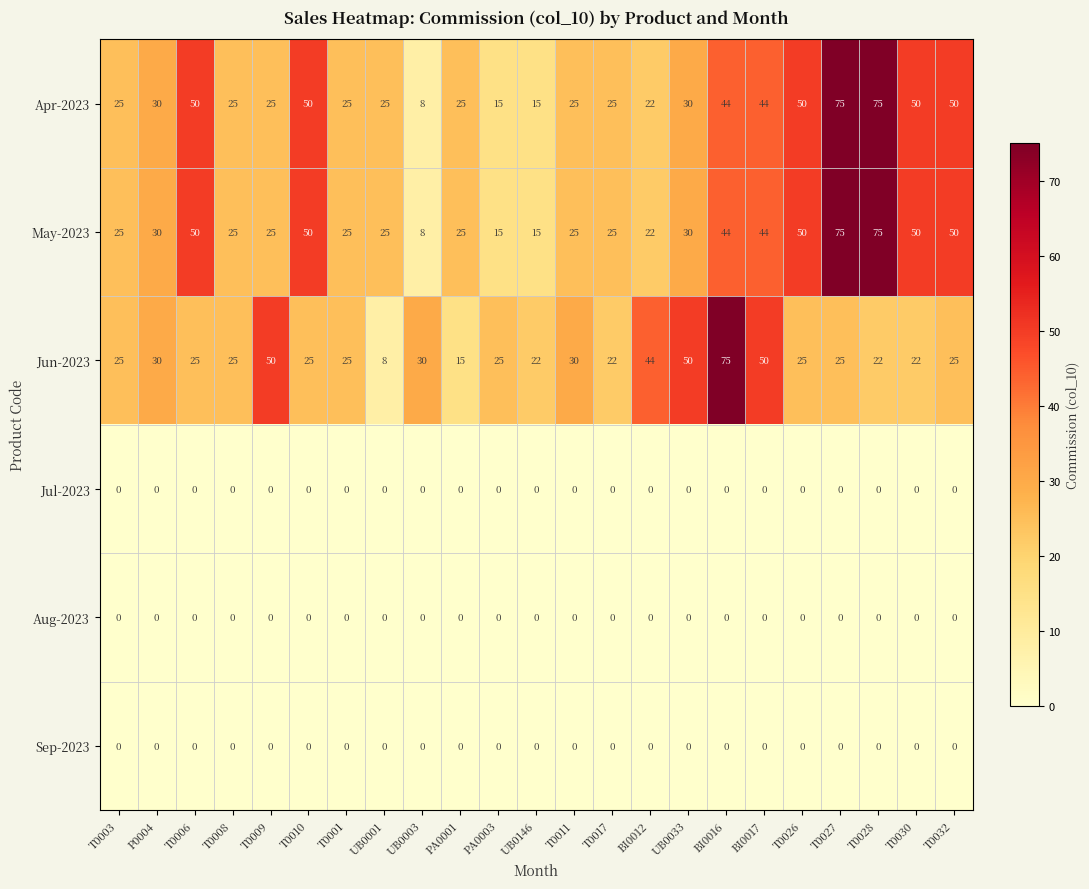

At which category is the sum across all series the highest?

T0027